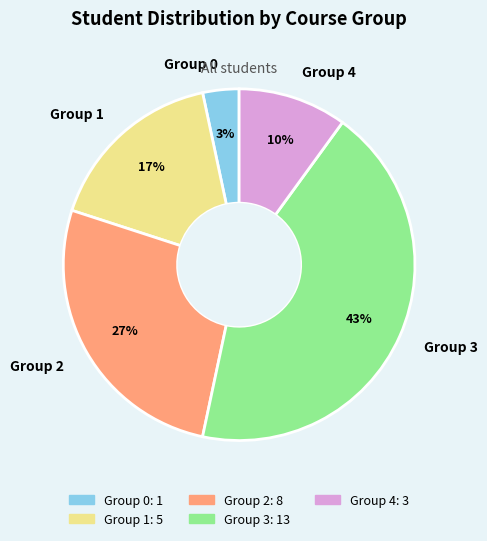

Does Group 3 represent more than half of the total?

No